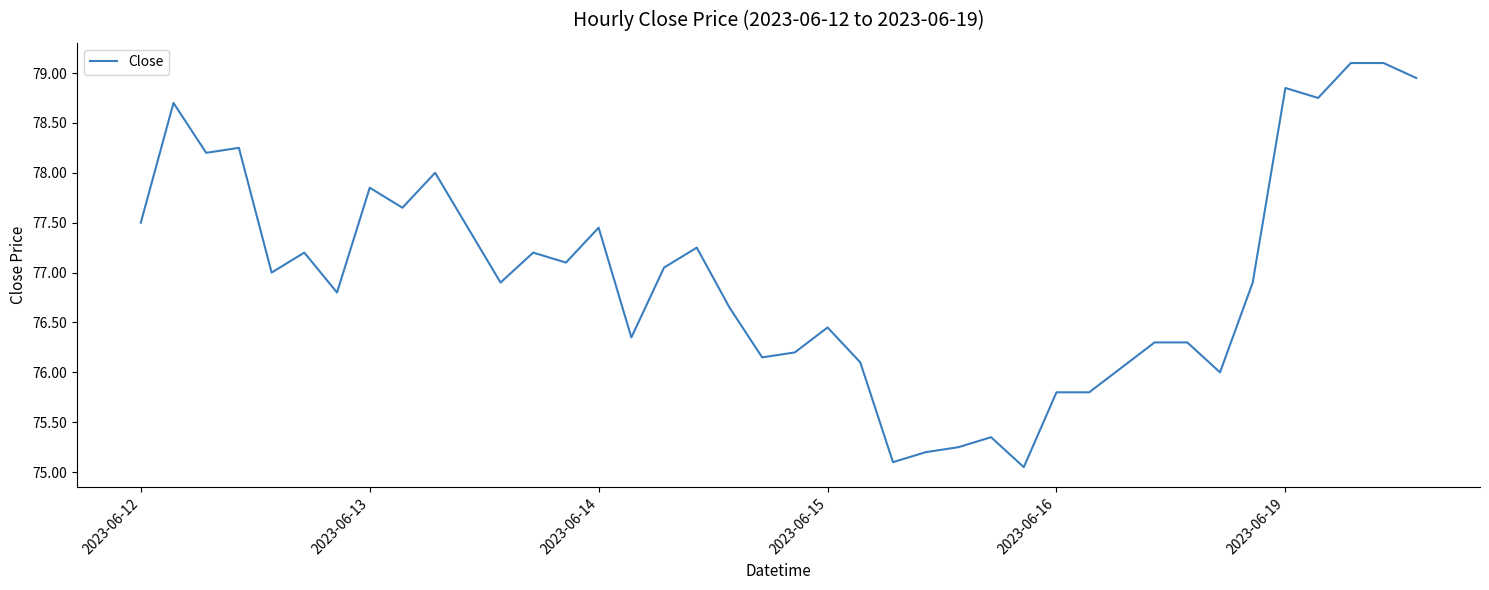

What is the difference between the maximum and minimum values?

4.0